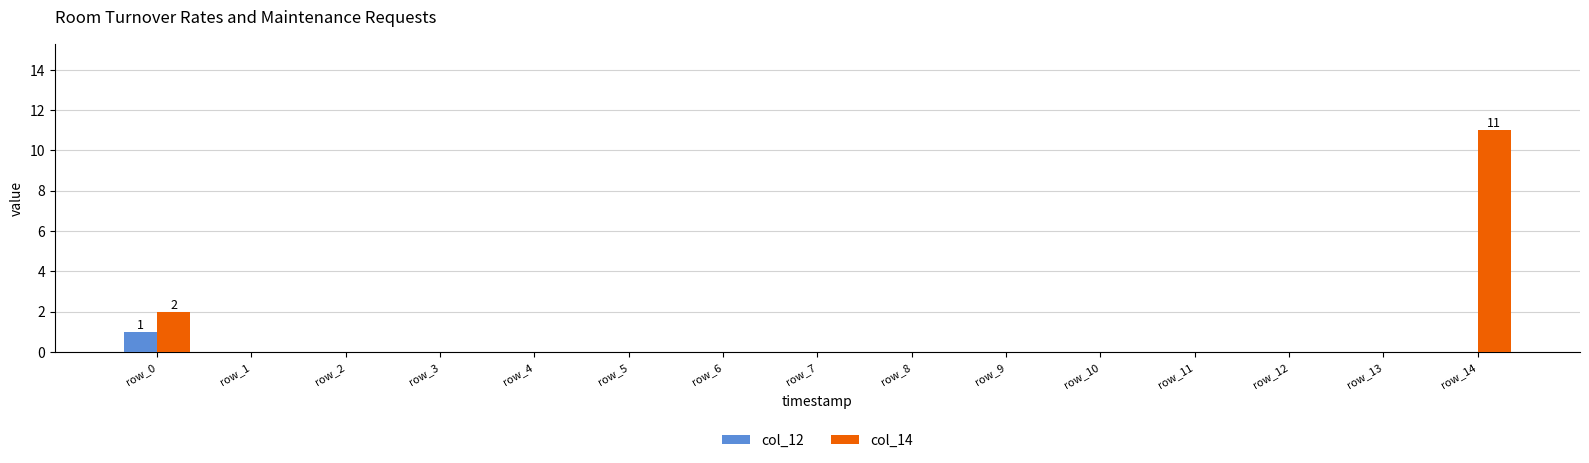

Reading left to right, what are all the values shown in this chart?

col_12: row_0=1	row_1=0	row_2=0	row_3=0	row_4=0	row_5=0	row_6=0	row_7=0	row_8=0	row_9=0	row_10=0	row_11=0	row_12=0	row_13=0	row_14=0
col_14: row_0=2	row_1=0	row_2=0	row_3=0	row_4=0	row_5=0	row_6=0	row_7=0	row_8=0	row_9=0	row_10=0	row_11=0	row_12=0	row_13=0	row_14=11